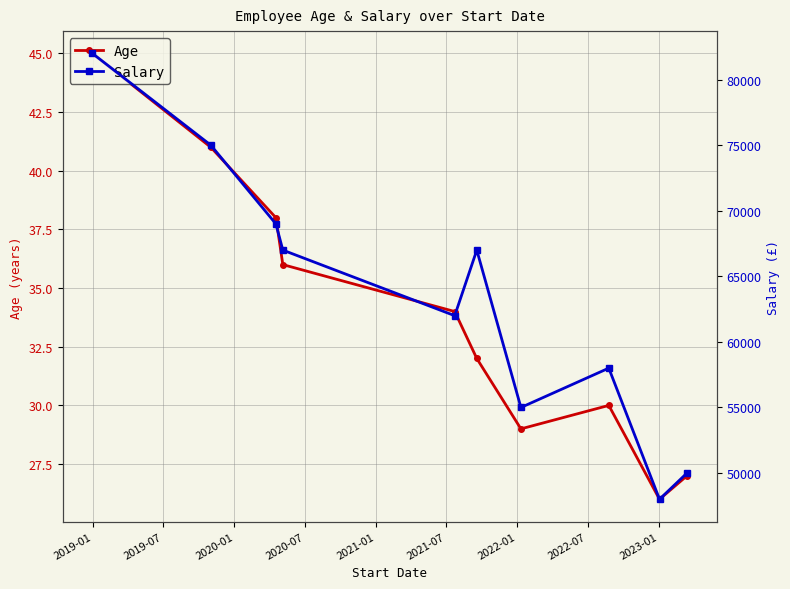

What is the lowest value of the Age series?

26